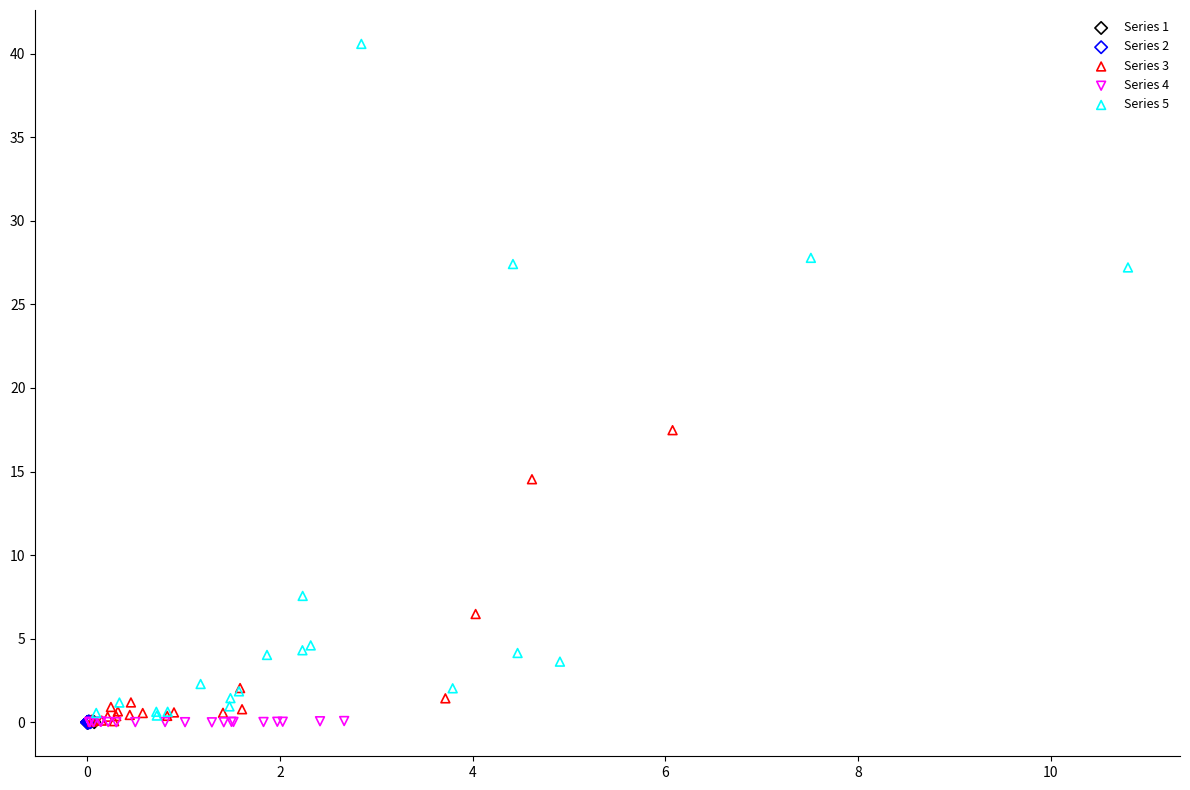

Which series has the widest spread of Y values?

Series 5